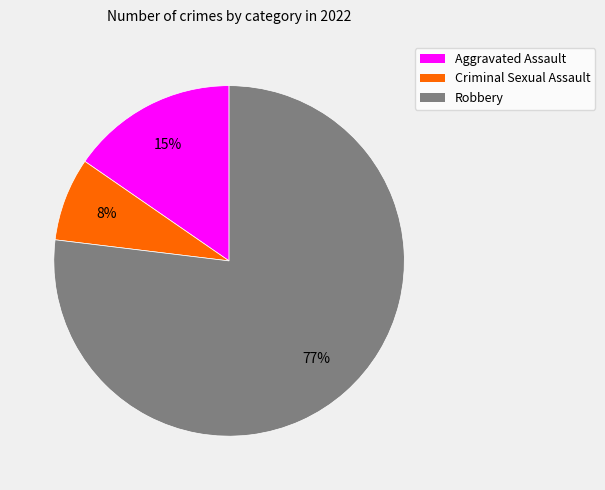

To the nearest percent, what is the average slice percentage?

33%